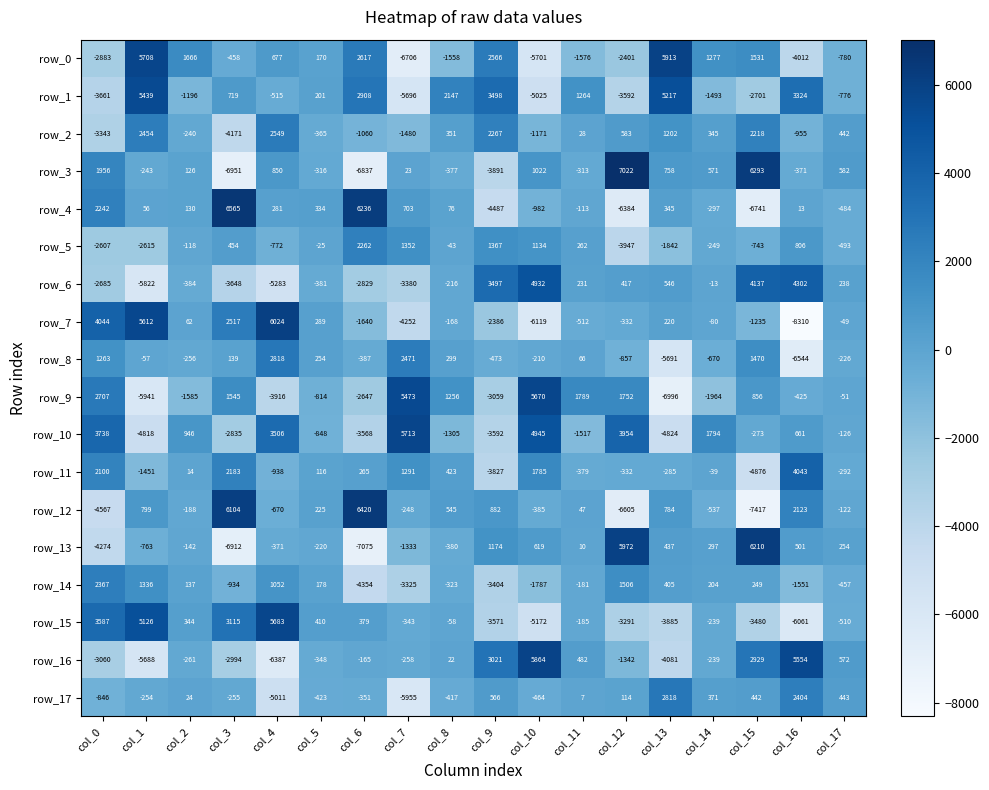

What is the maximum value shown in the chart?

7022